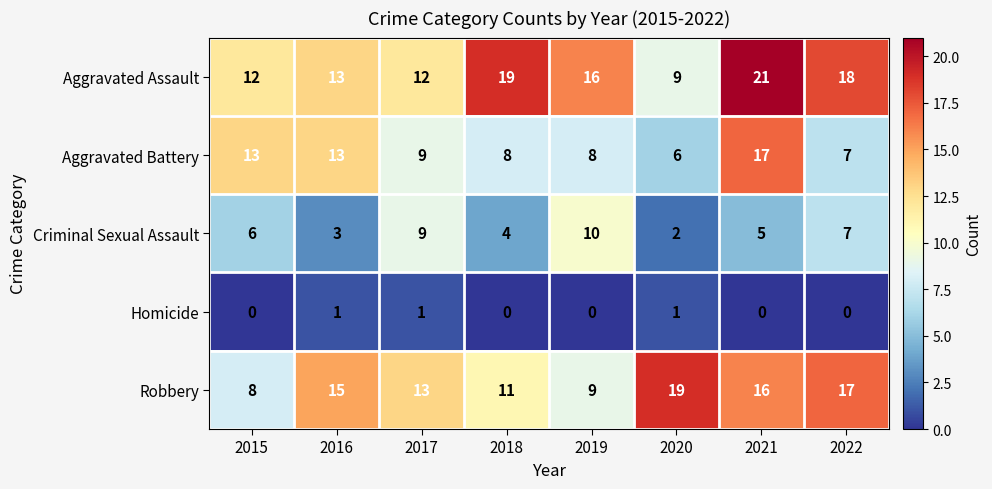

What is the difference between the maximum and second lowest values in the Robbery series?

10